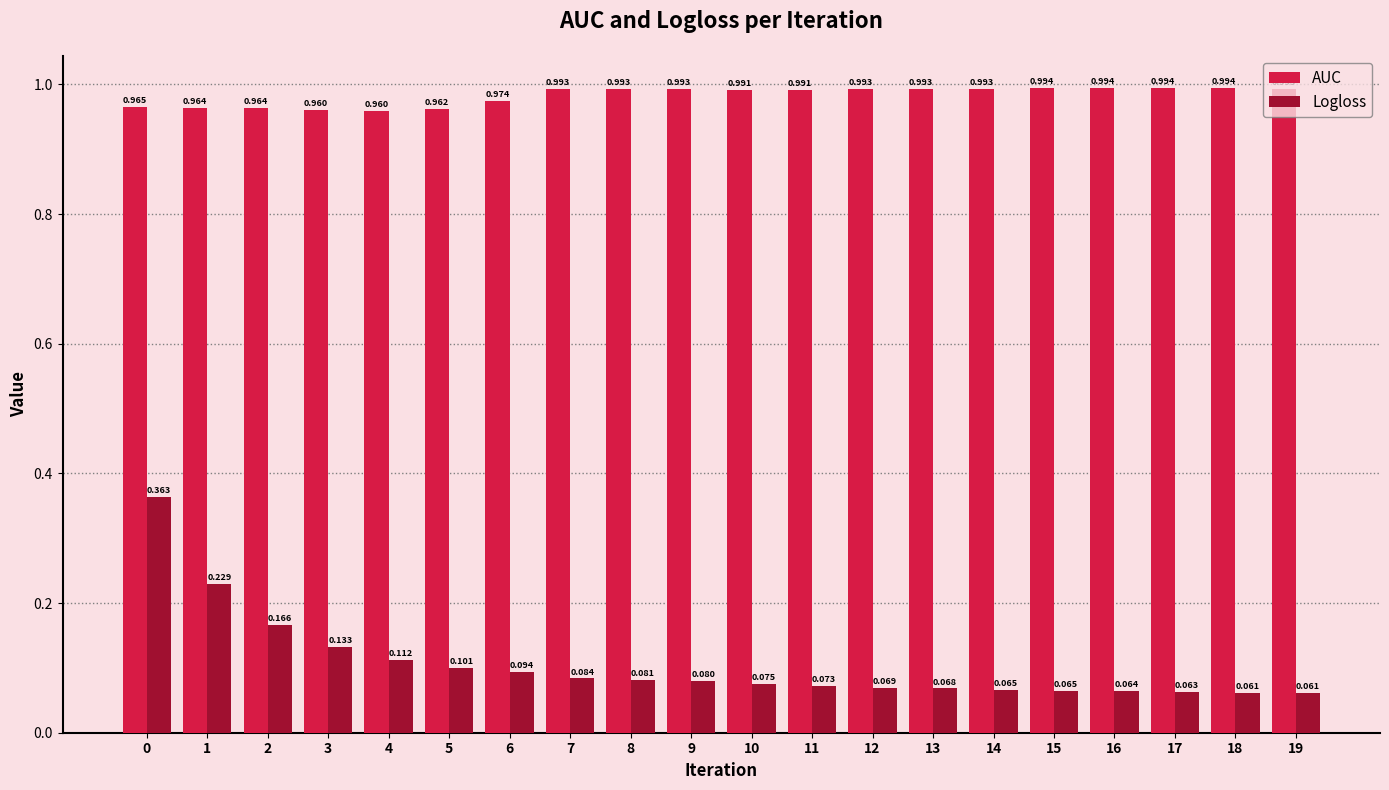

Which series has the largest total across all categories?

AUC